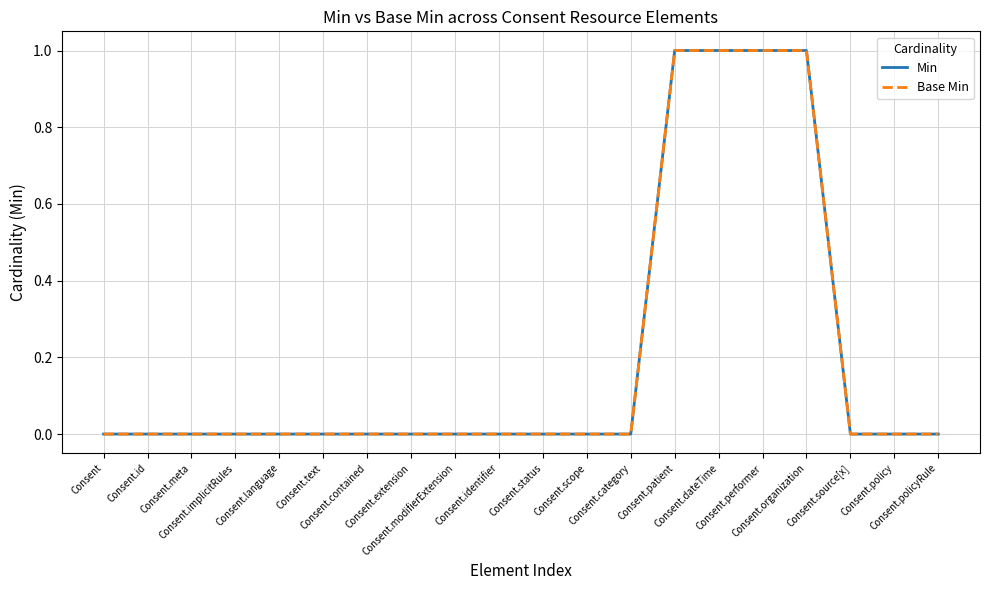

Which has a higher value, Consent.modifierExtension or Consent.policy?

Consent.modifierExtension